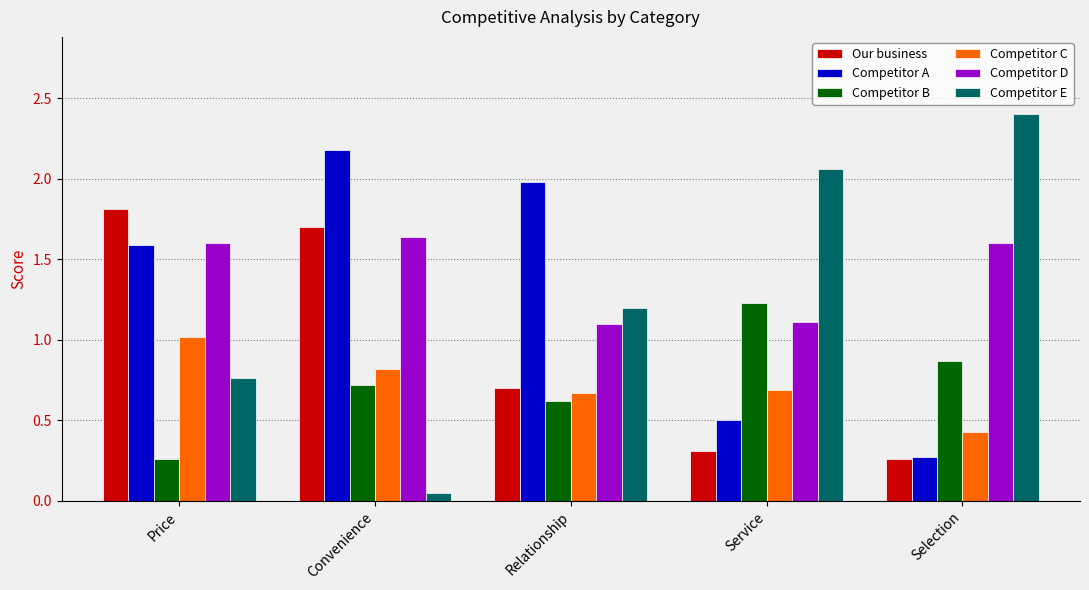

What is the label of the 5th bar from the right?

Price